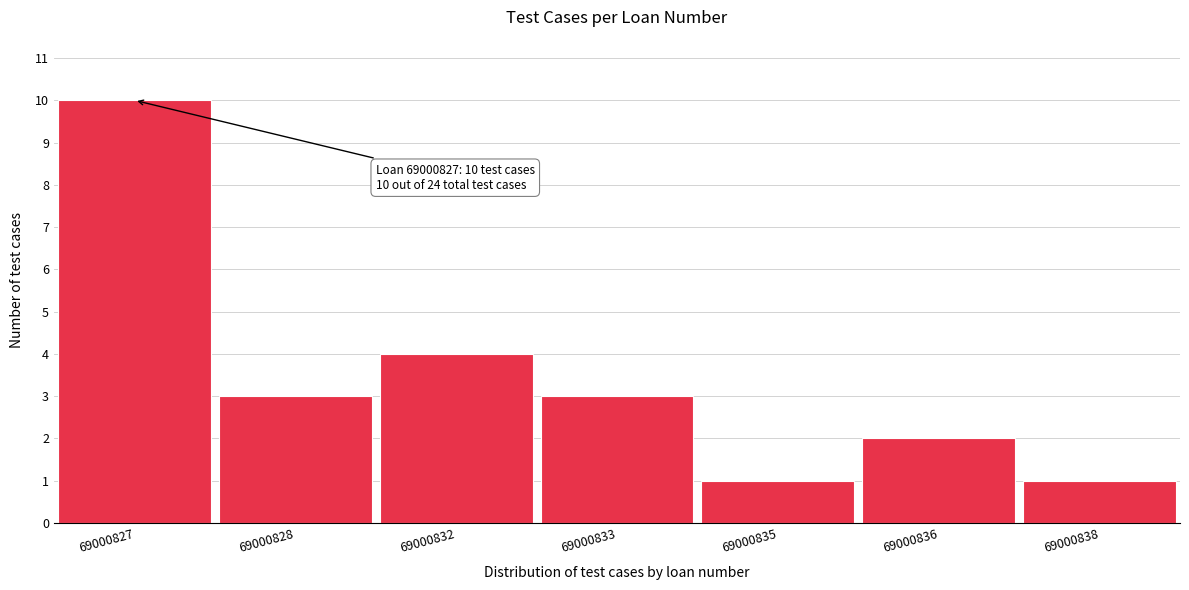

Reading left to right, what are all the values shown in this chart?

69000827=10	69000828=3	69000832=4	69000833=3	69000835=1	69000836=2	69000838=1